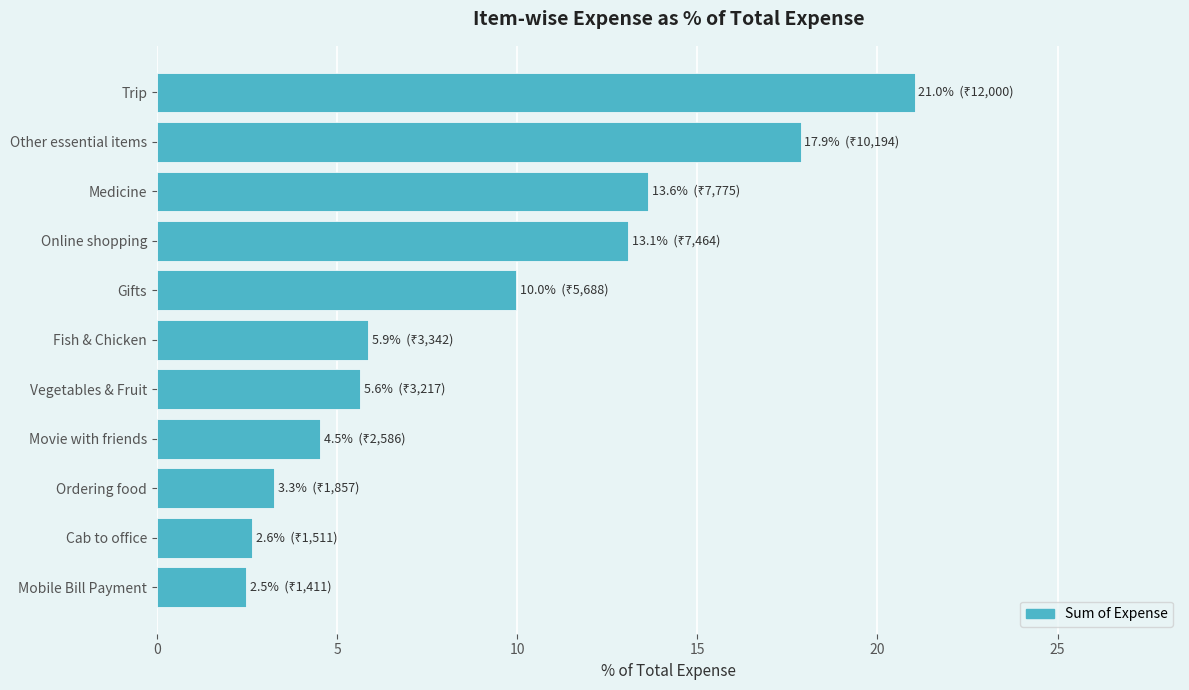

What is the difference between the maximum and minimum values?

18.6